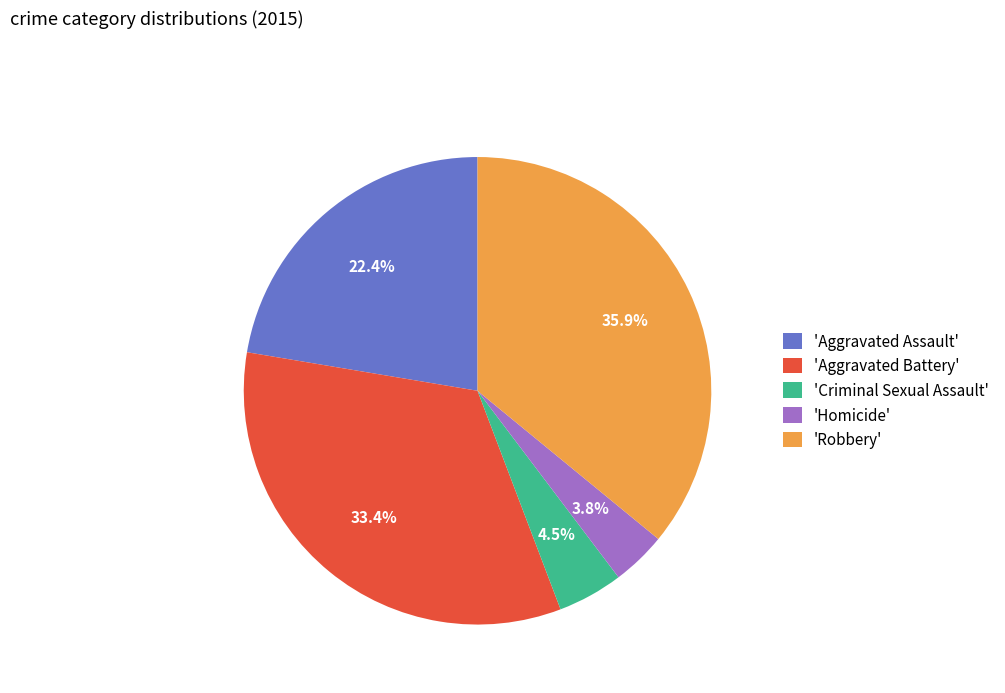

Which slice is the largest?

'Robbery'